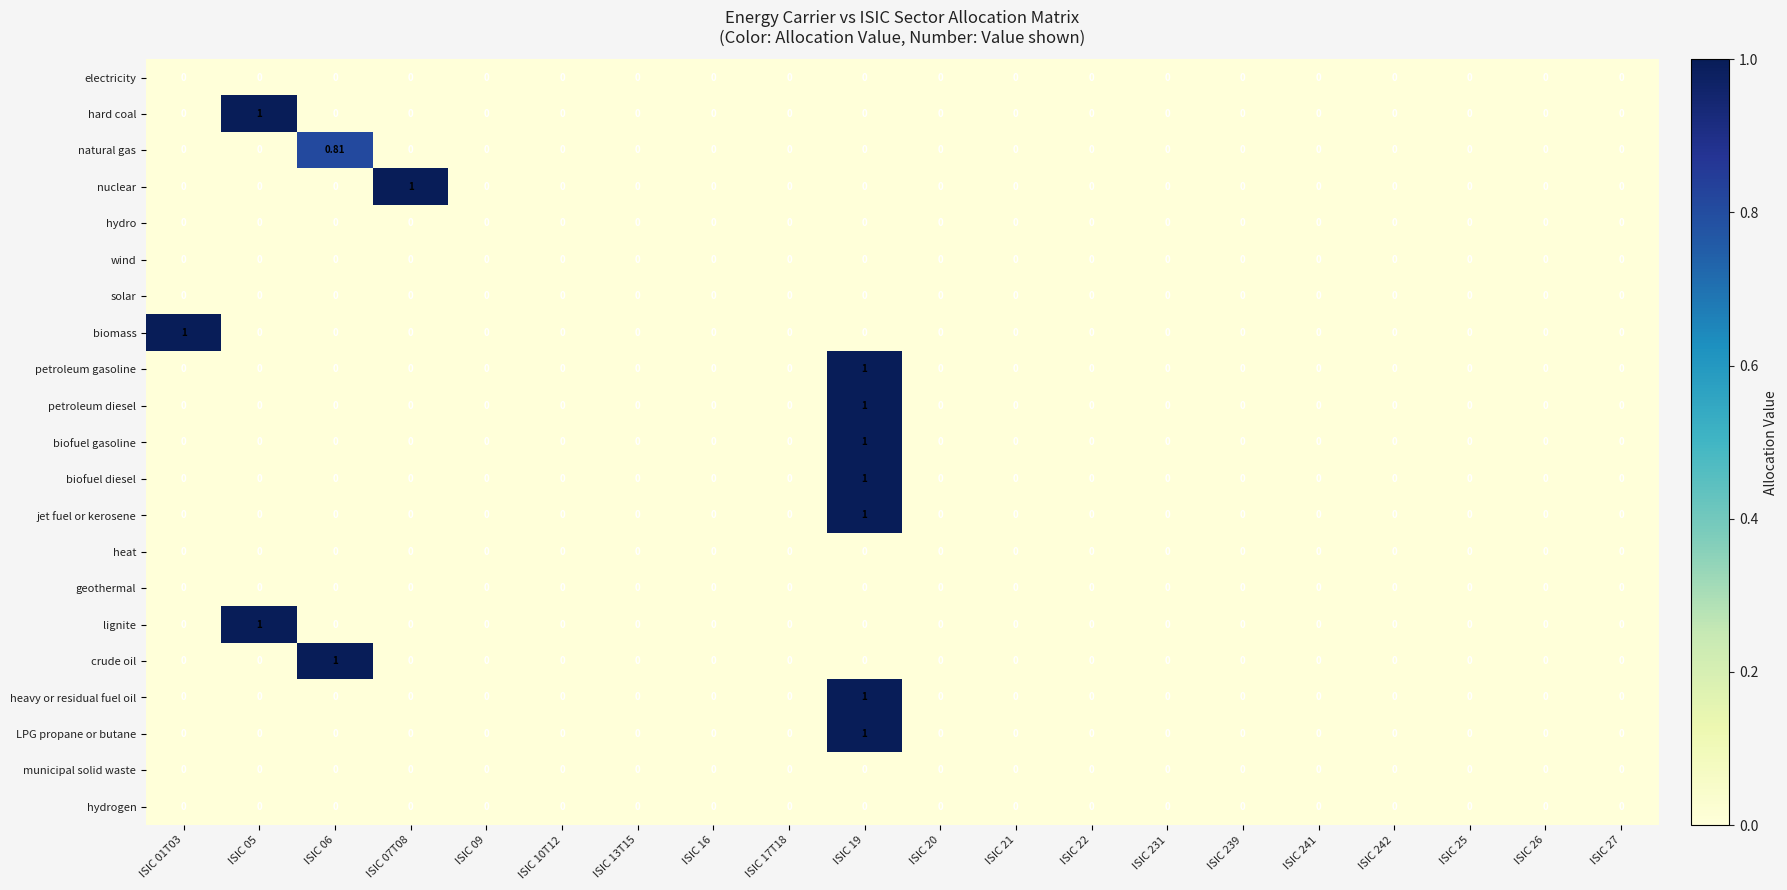

Is the value of nuclear at ISIC 07T08 greater than the value of geothermal at ISIC 25?

Yes